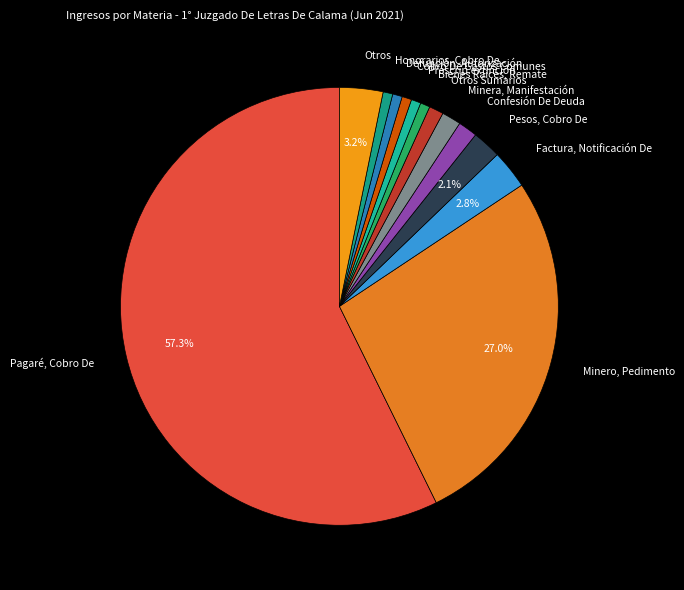

What is the majority slice?

Pagaré, Cobro De